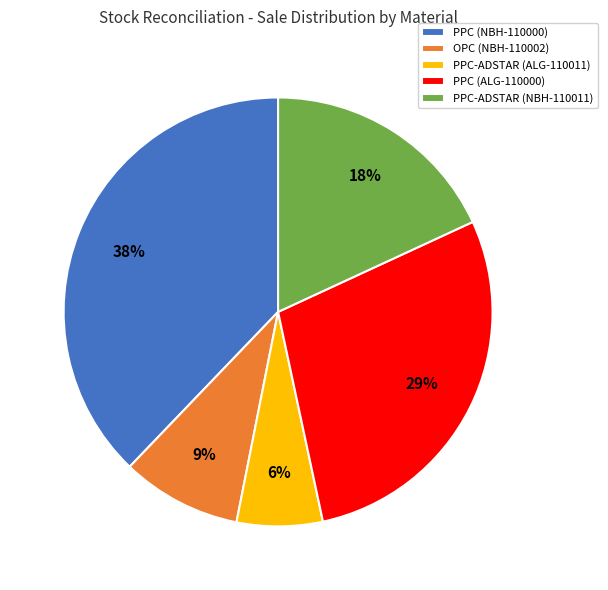

Does PPC (NBH-110000) account for over 50% of the chart?

No